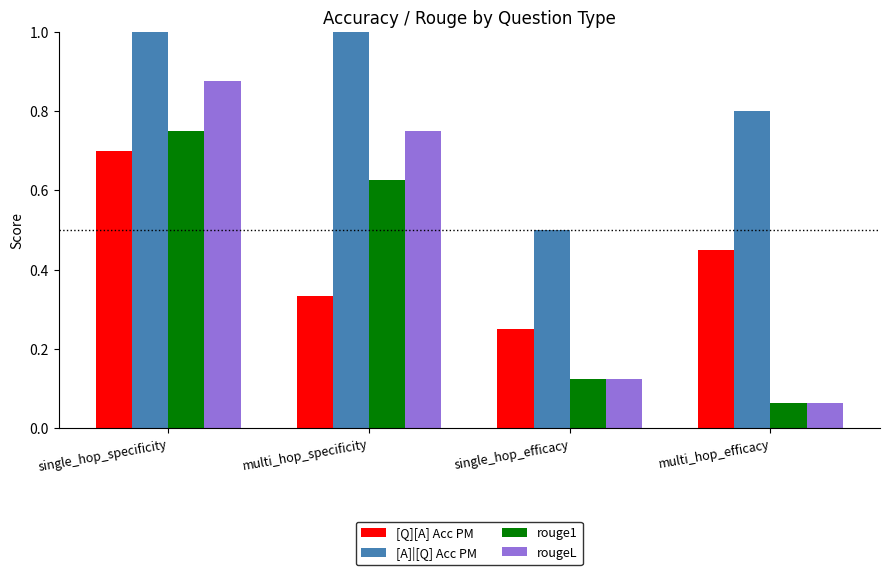

Count the number of categories in the chart.

4